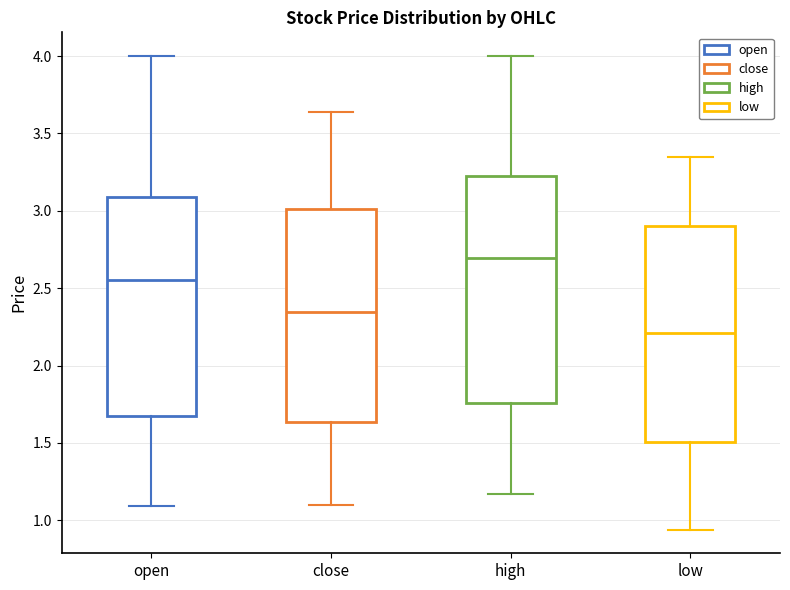

Where does the lower whisker of the box for close end on the y-axis? The values are not printed on the chart, so give them approximately, as read against the axis.

1.10